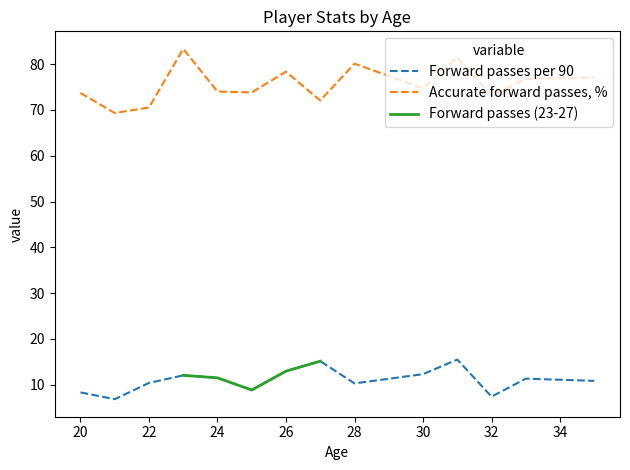

True or false: Accurate forward passes, % and Forward passes per 90 cross at least once.

False